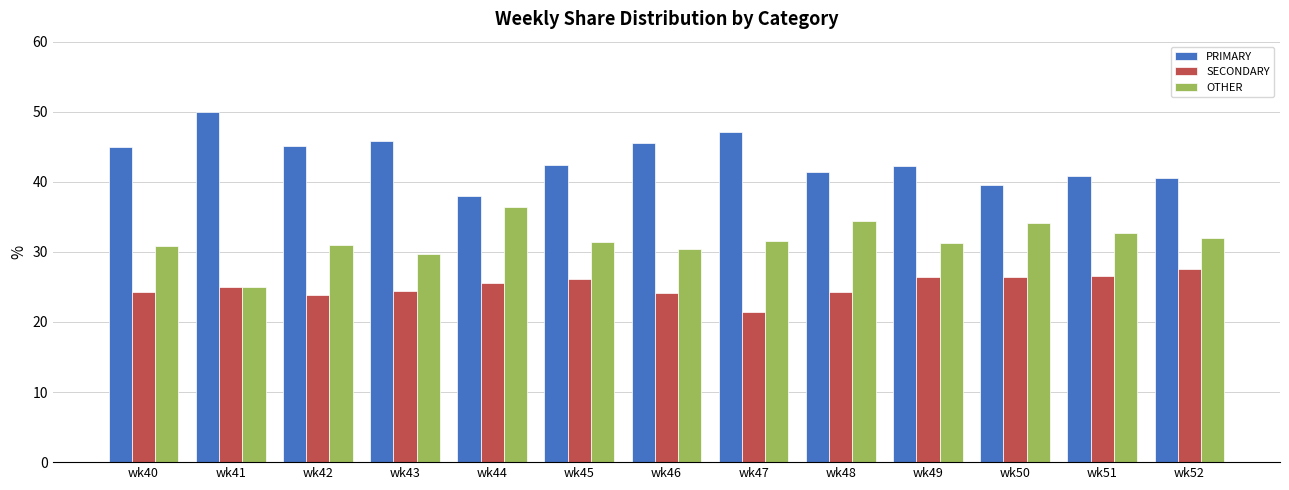

Which category has the lowest value in the PRIMARY series?

wk44